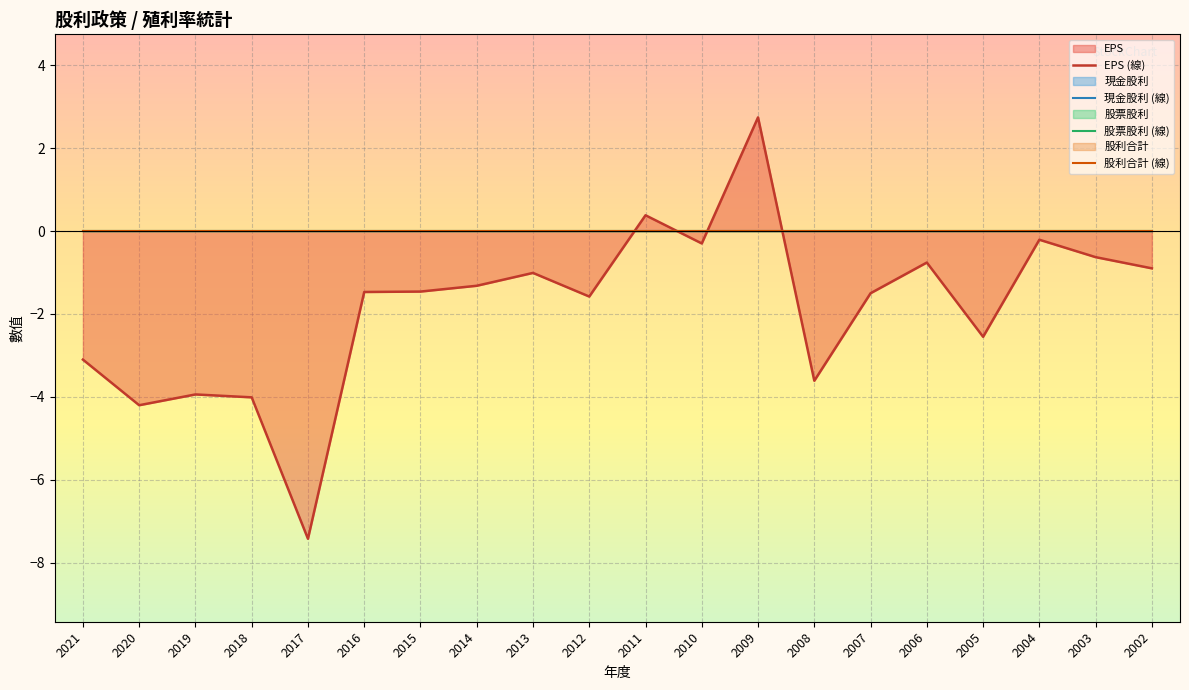

How many lines are shown in the chart?

4